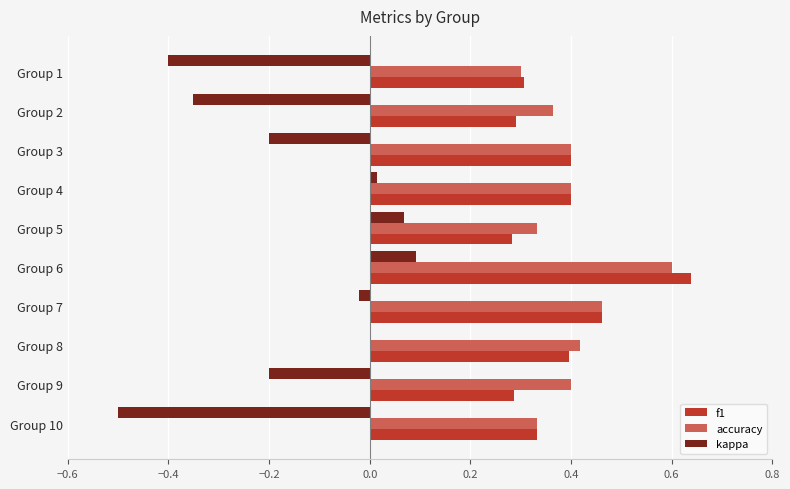

What is the sum of all accuracy values?

4.0